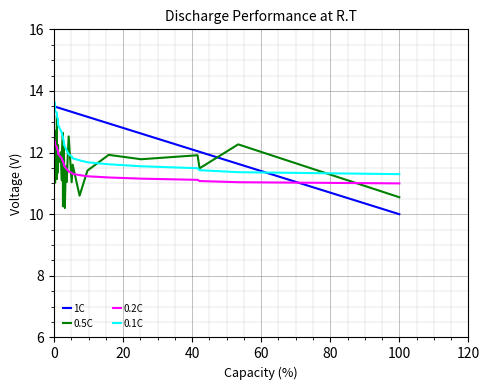

Which series has the widest spread of values?

1C